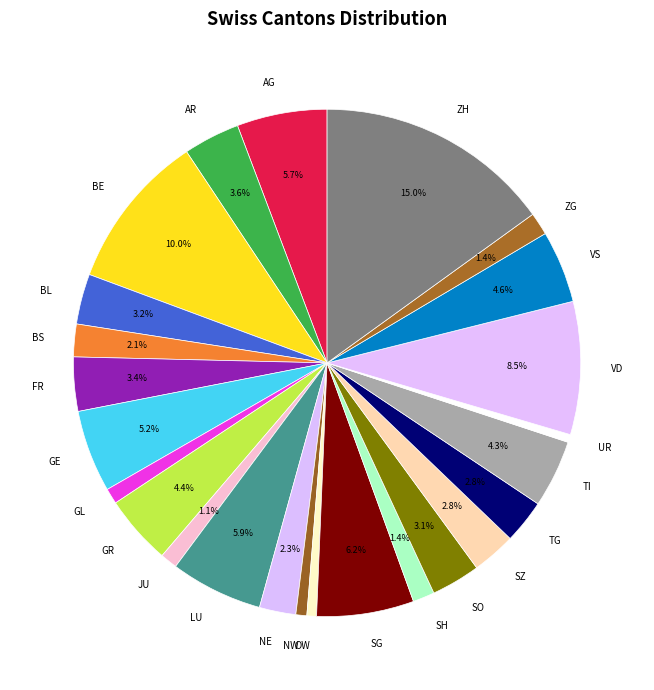

What is the largest slice in the pie chart?

ZH